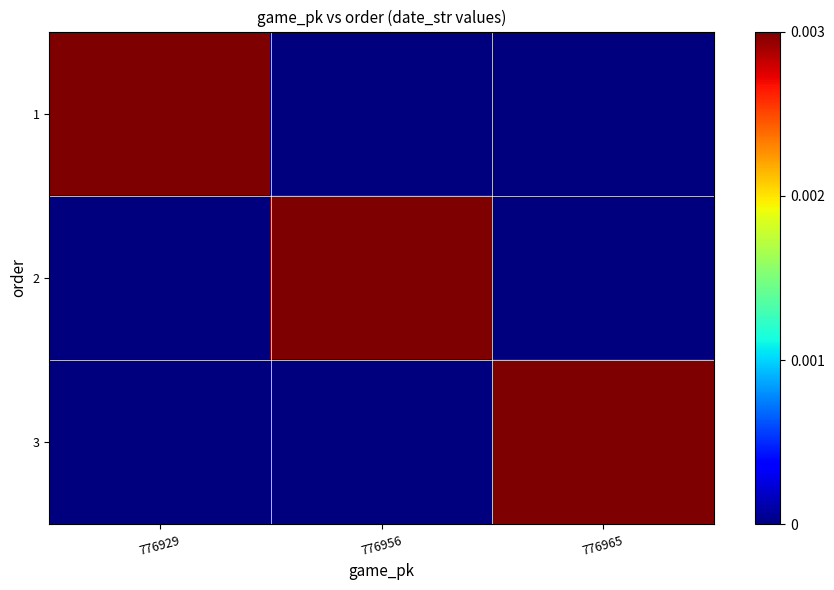

Rank the series by their average value, from lowest to highest.

3, 2, 1